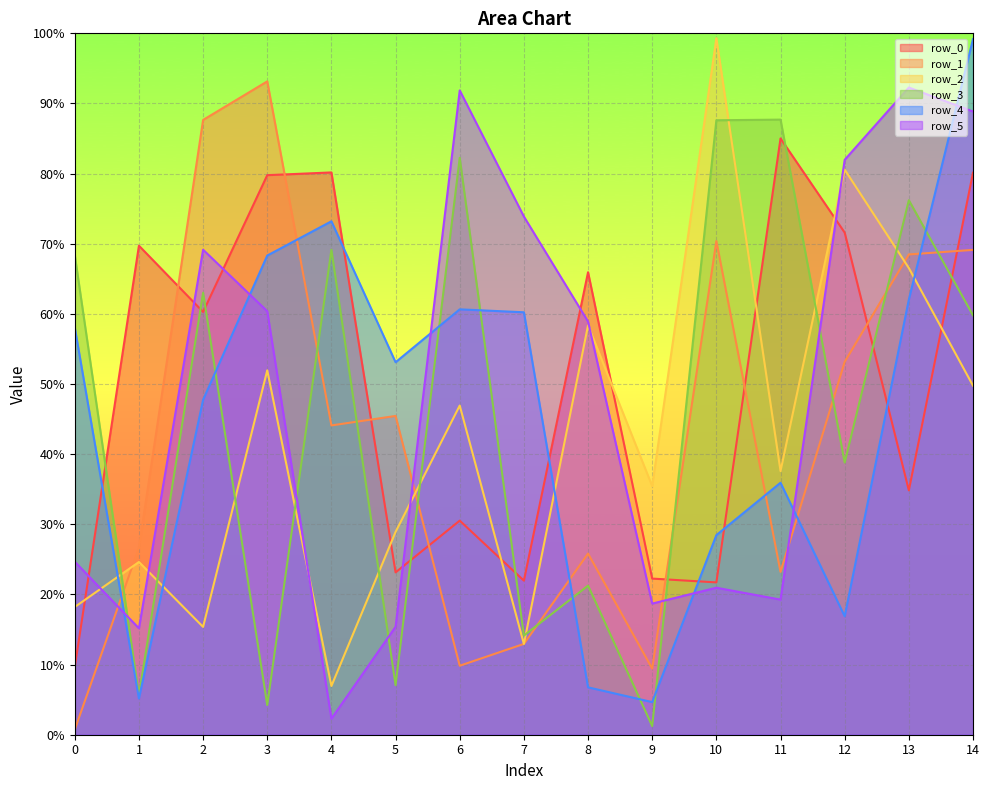

What is the difference between the second highest and minimum values in the row_3 series?

86.4